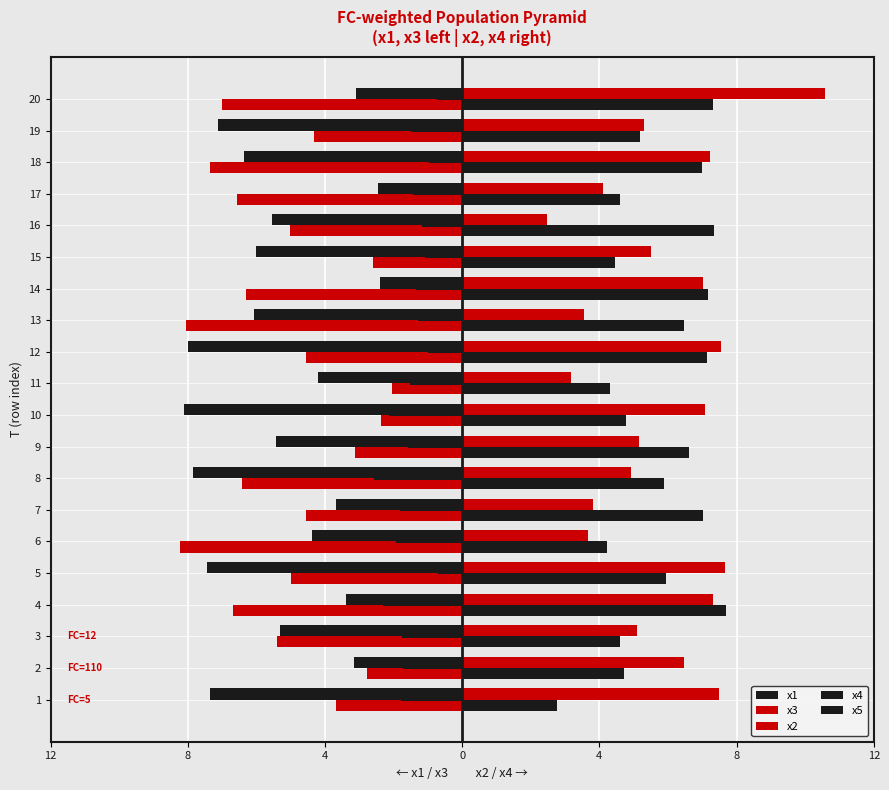

How many bars are there in each group?

5